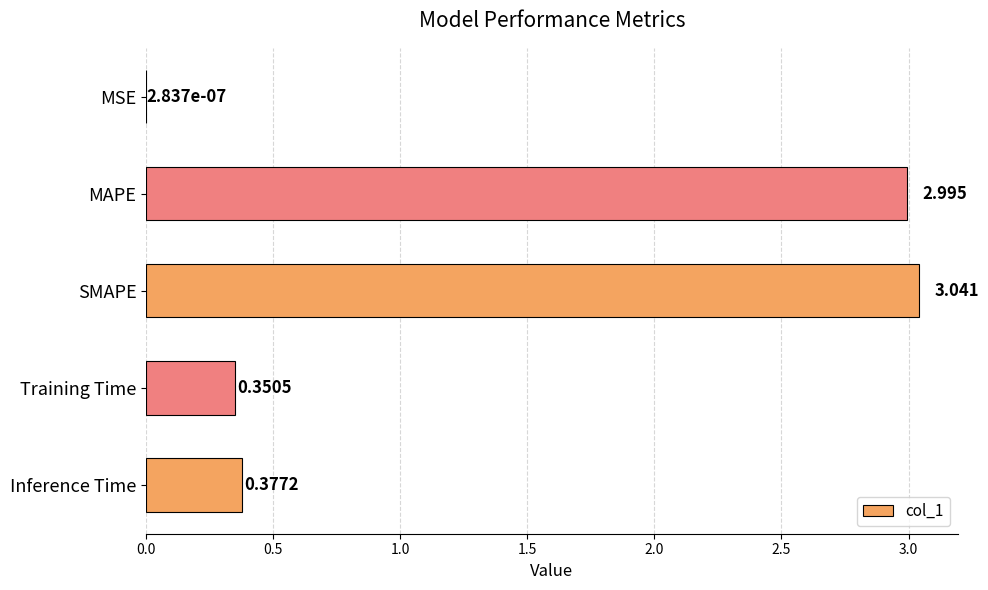

Which category has the highest value across all series?

SMAPE